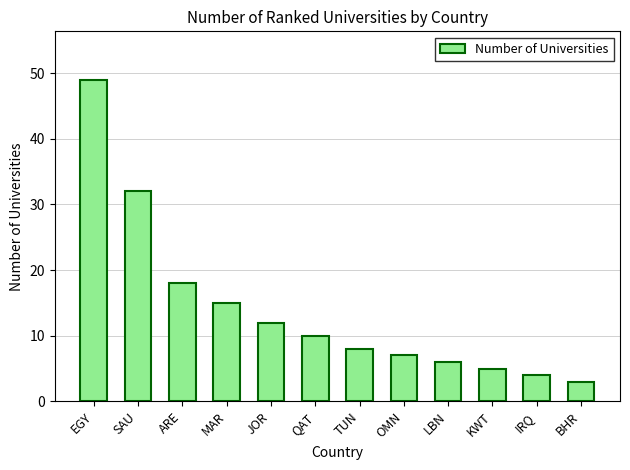

What is the change in value from LBN to BHR?

-3